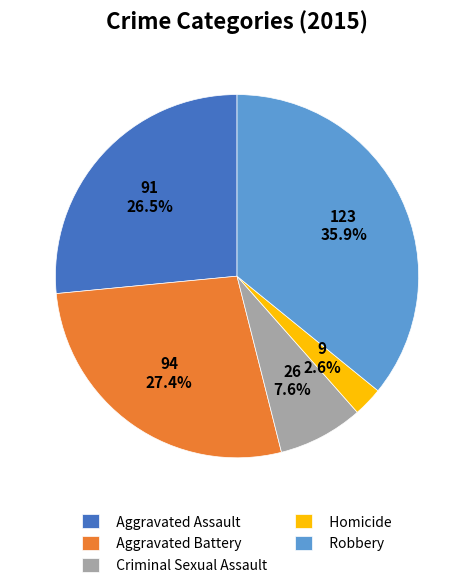

Does any single category account for the majority?

No